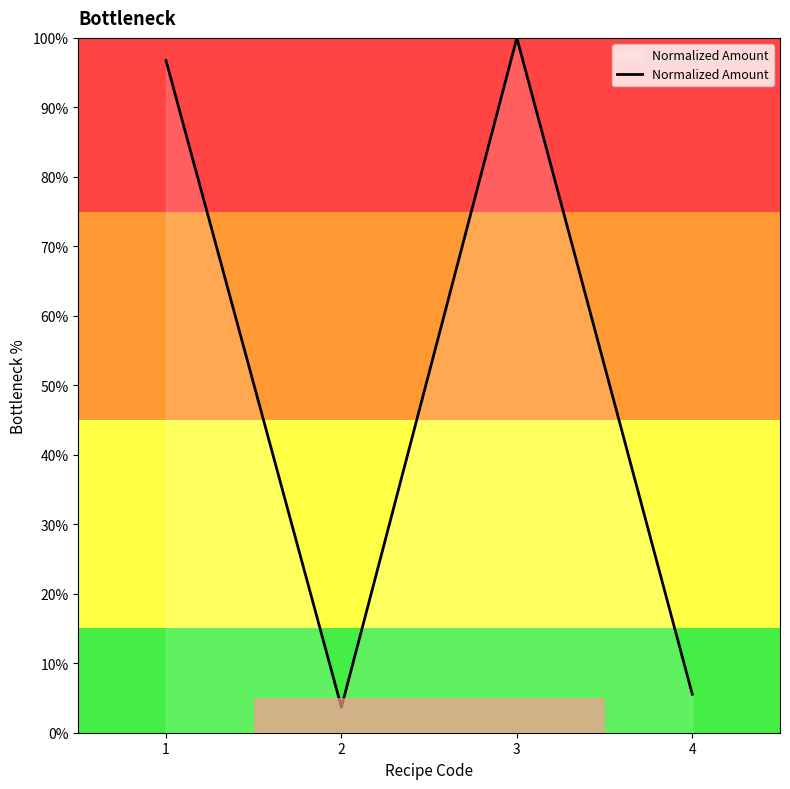

The chart shows a value of 3.7 at 2. True or false?

True